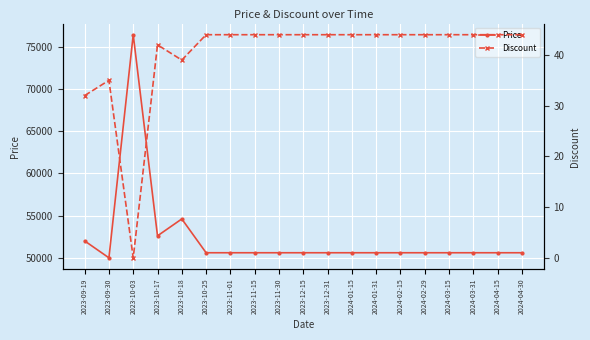

Which series has the widest spread of values?

Price